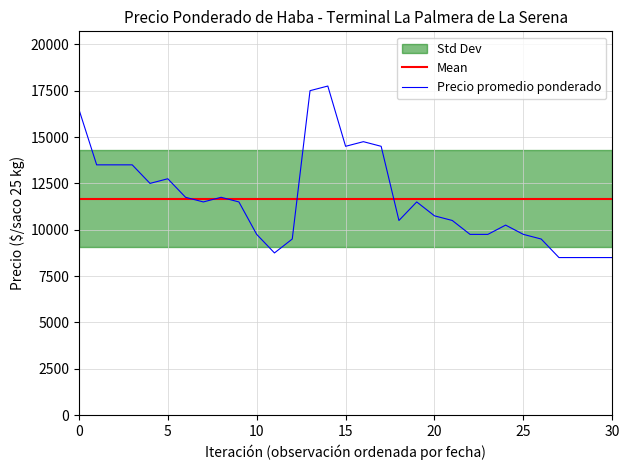

Is this an area chart (filled region under the line)?

No